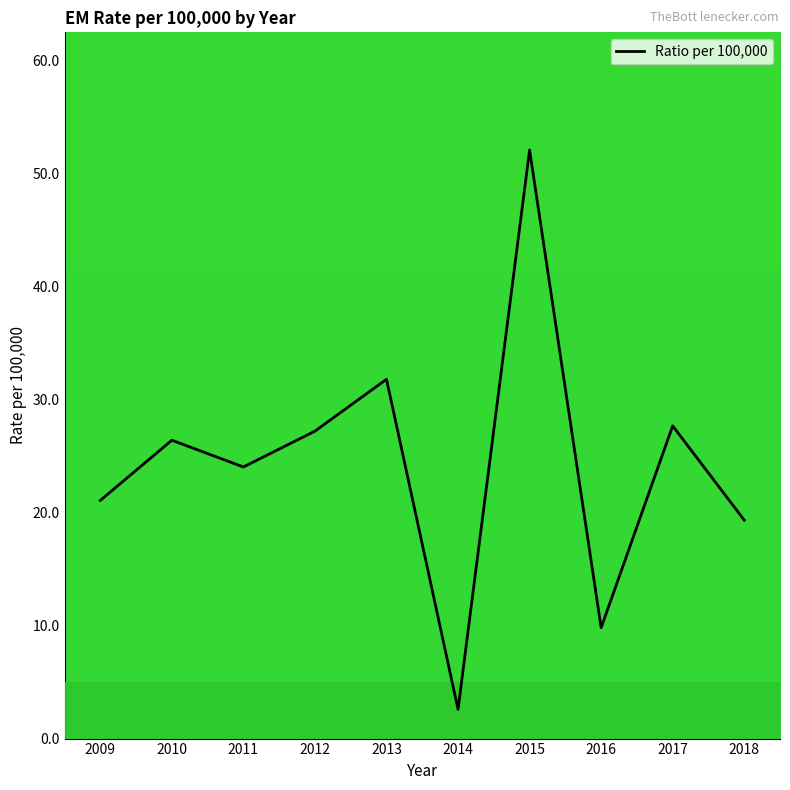

What is the difference between the values at 2017 and 2010?

1.3